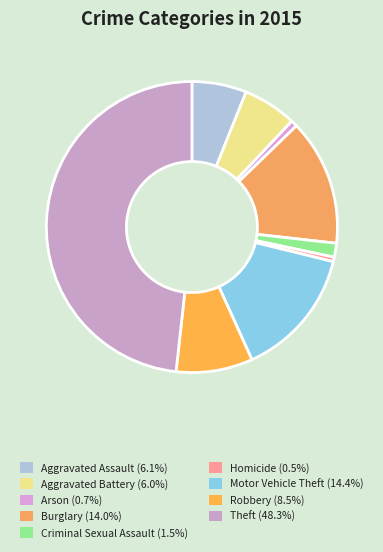

To the nearest percent, what percentage of the pie is Motor Vehicle Theft?

14%